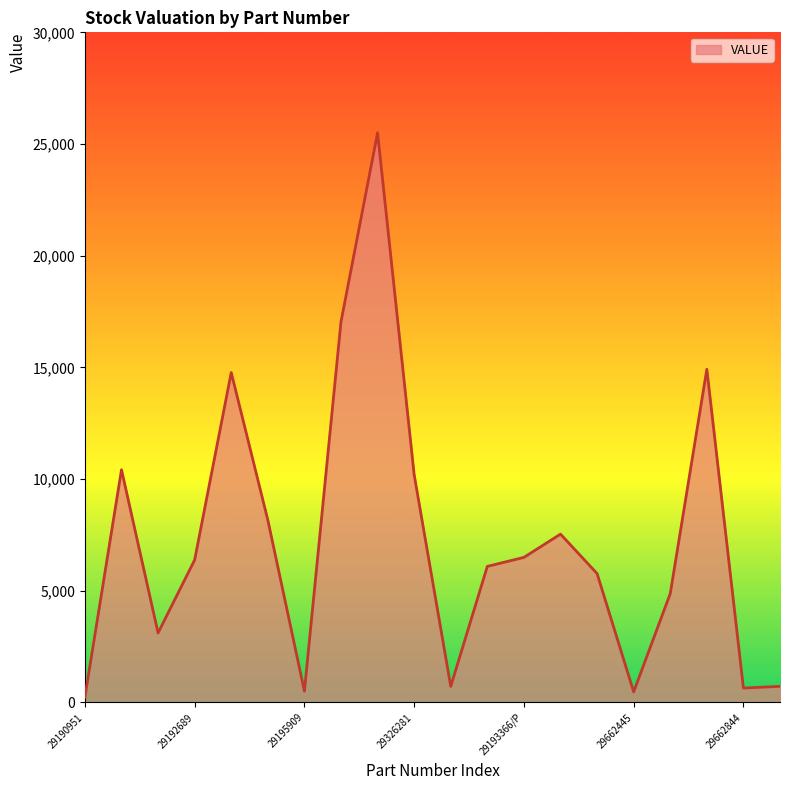

Does the chart display data point markers on the line(s)?

No